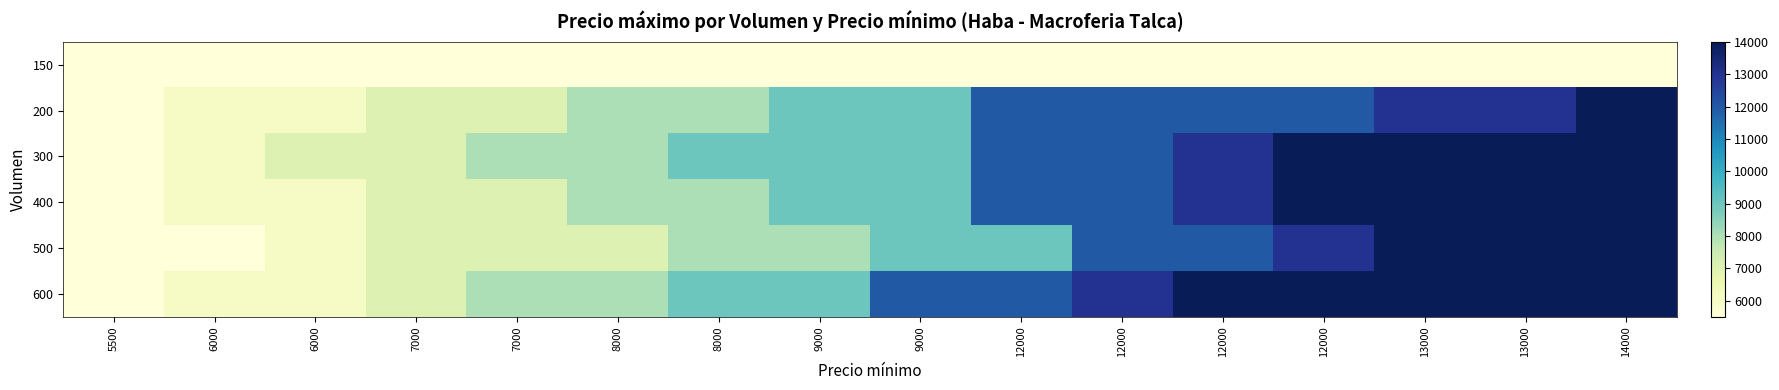

At which category does the chart reach its minimum across all series?

5500